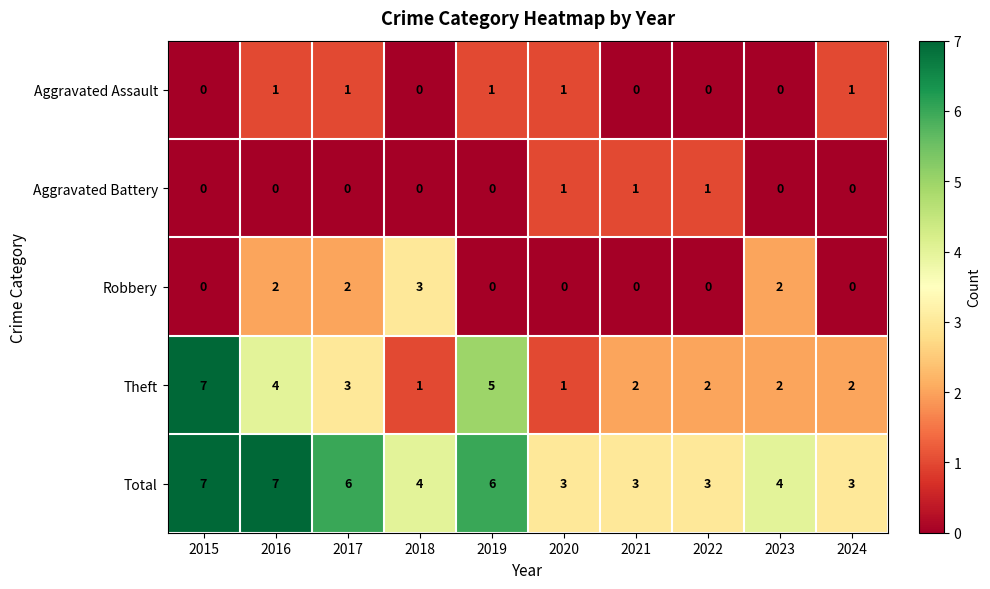

Which series has the largest total across all categories?

Total